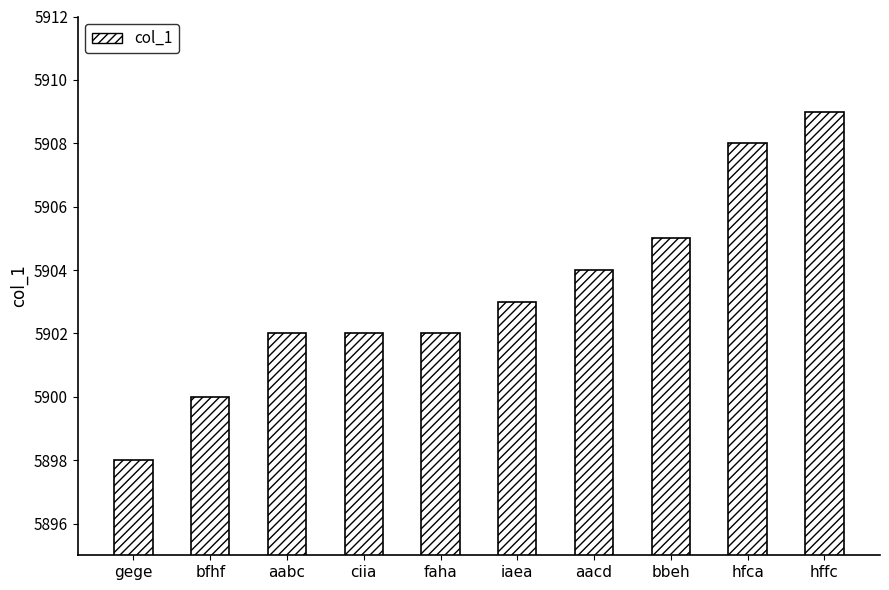

How many data points does each series have?

10